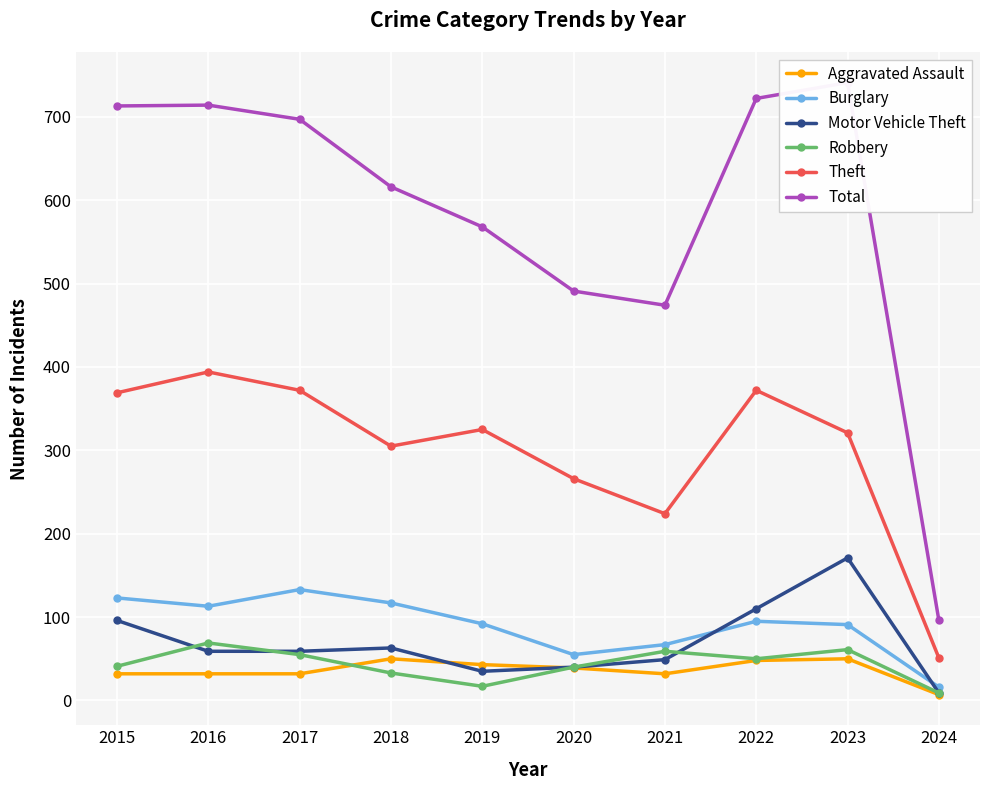

What is the approximate value of Aggravated Assault at 2015, to the nearest 5?

30